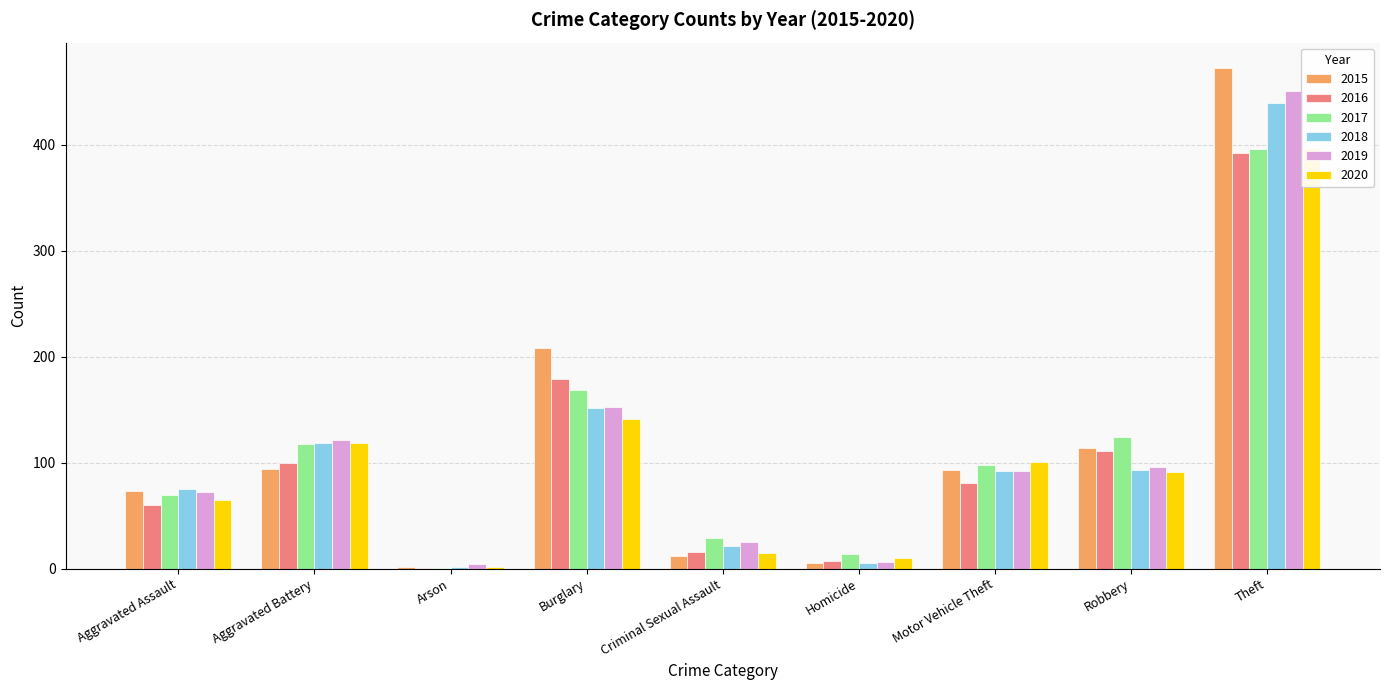

What is the label of the 3rd bar from the left?

Arson